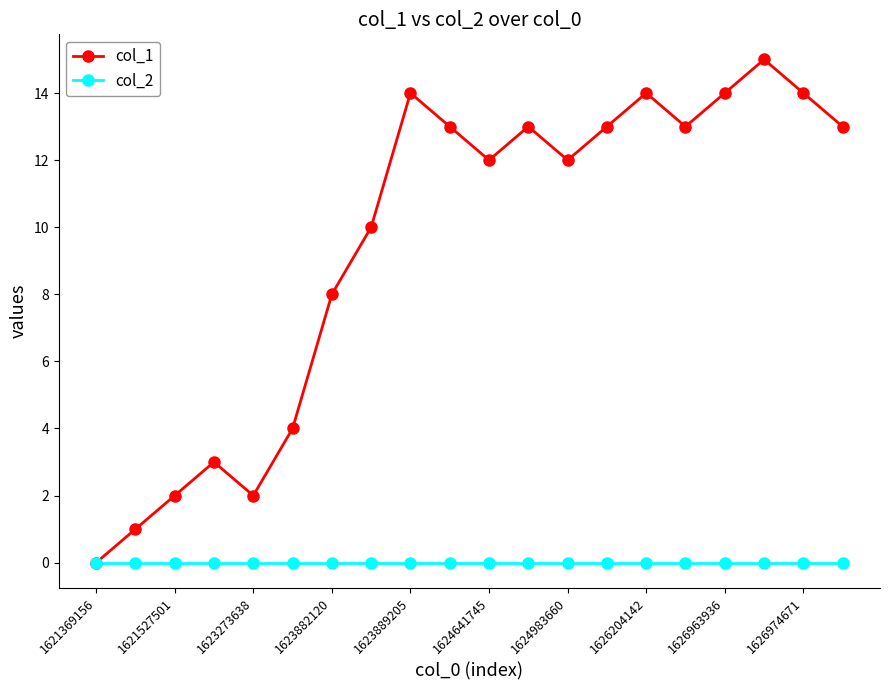

Which series has the largest range (max minus min)?

col_1